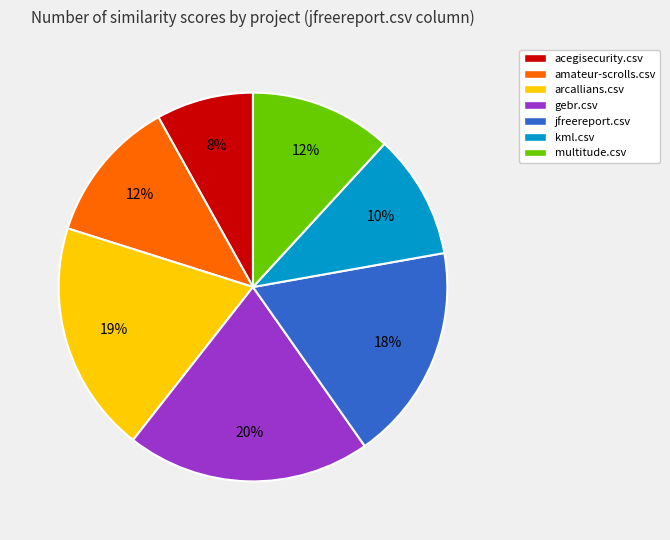

To the nearest percent, what percentage of the pie is jfreereport.csv?

18%